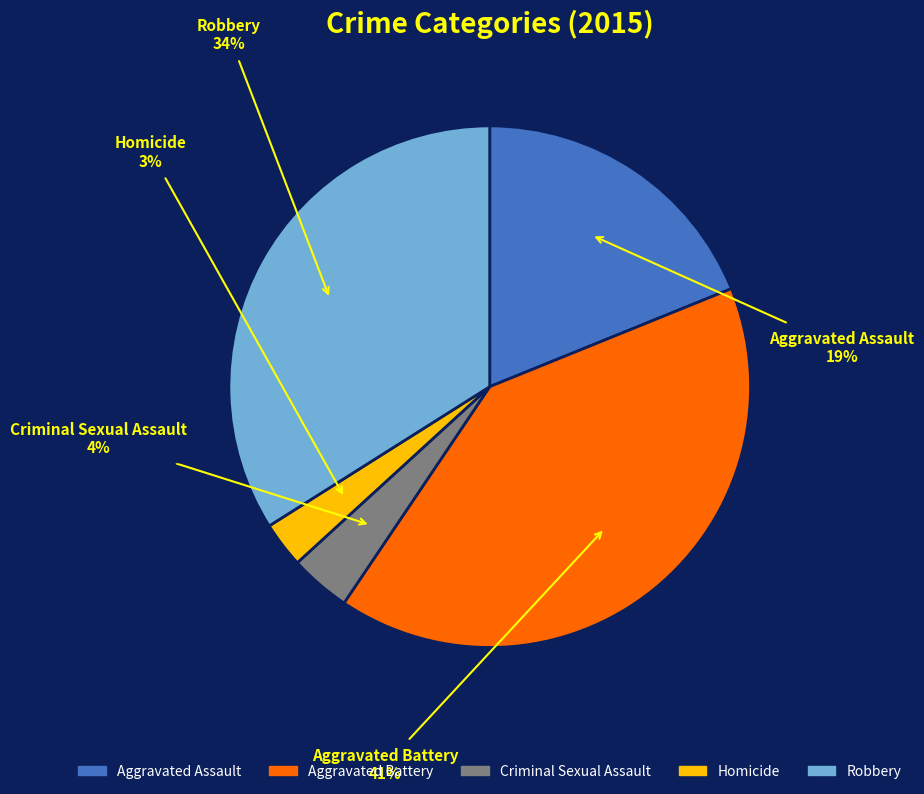

Approximately how many times larger is the value at Criminal Sexual Assault compared to Homicide?

1.3